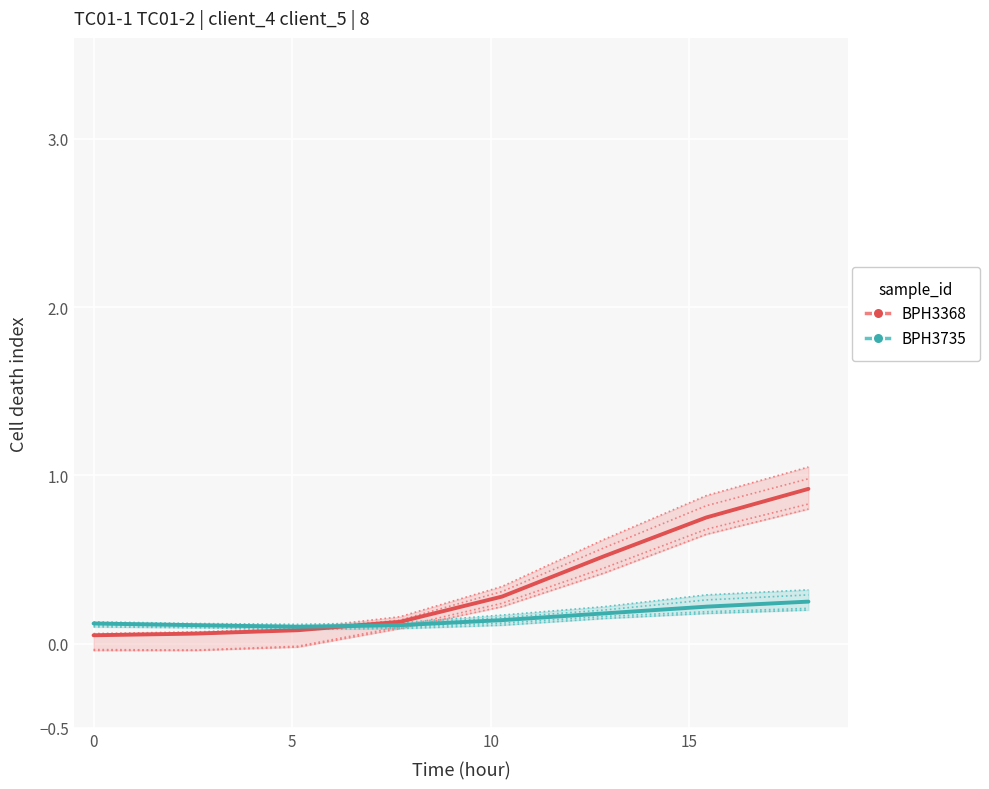

True or false: the data has more than 2 interior local peaks.

False